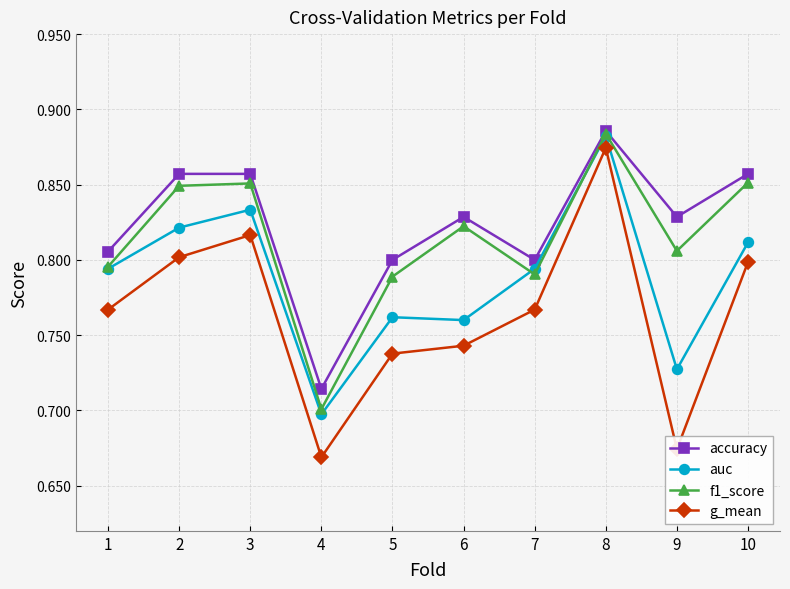

Rank the series by their average value, from highest to lowest.

accuracy, f1_score, auc, g_mean